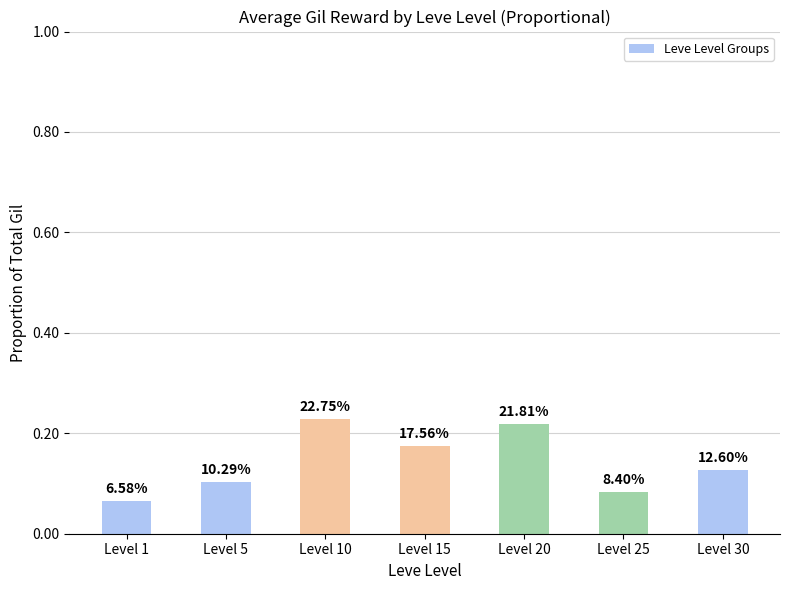

The chart shows a value of 0.0 at Level 25. True or false?

False